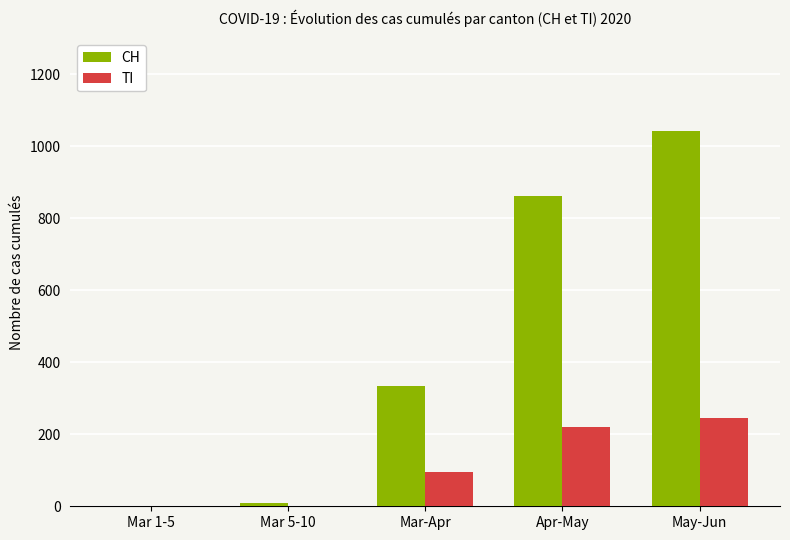

Where is CH nearest to the value 521?

Mar-Apr